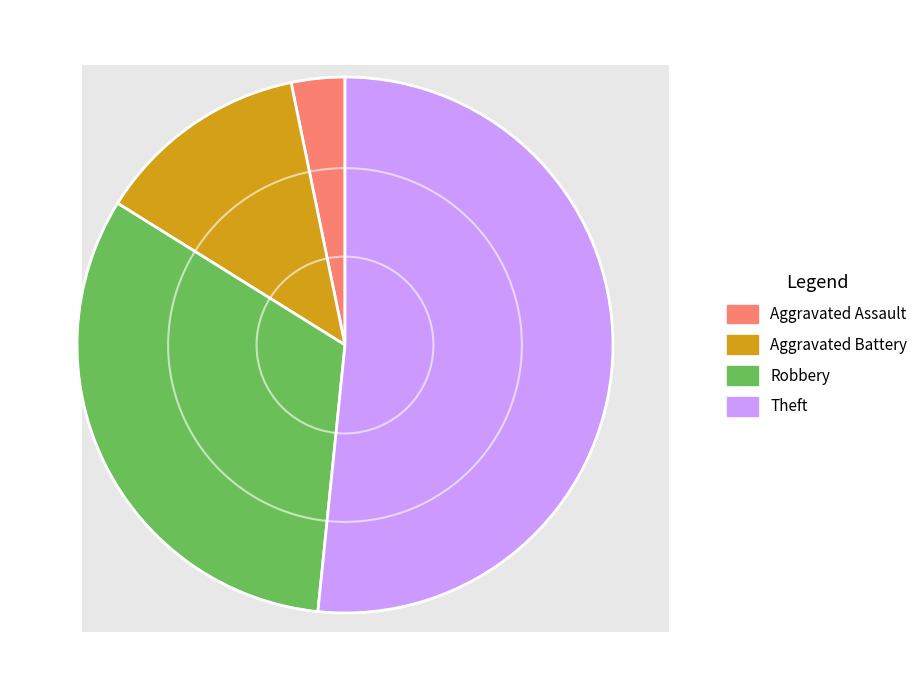

Which category has the biggest portion of the pie?

Theft